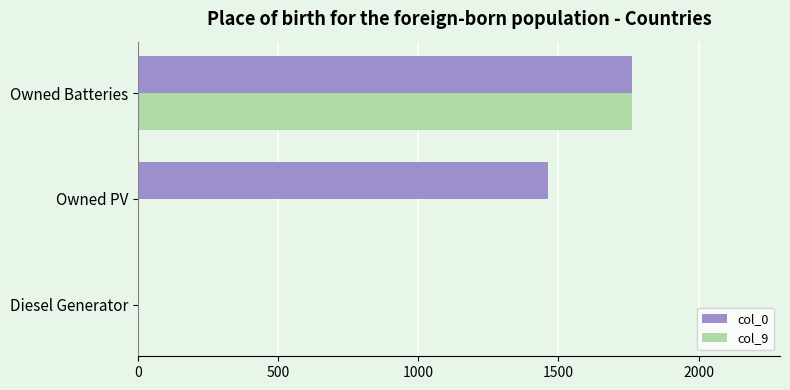

Is it true that col_0 equals 2706 at Owned Batteries?

False